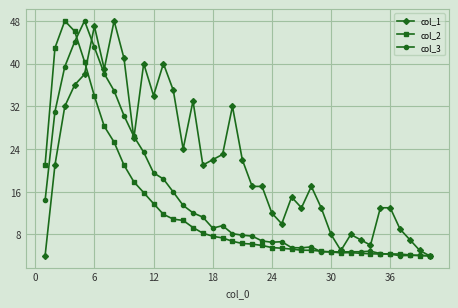

Does the chart have visible grid lines?

Yes